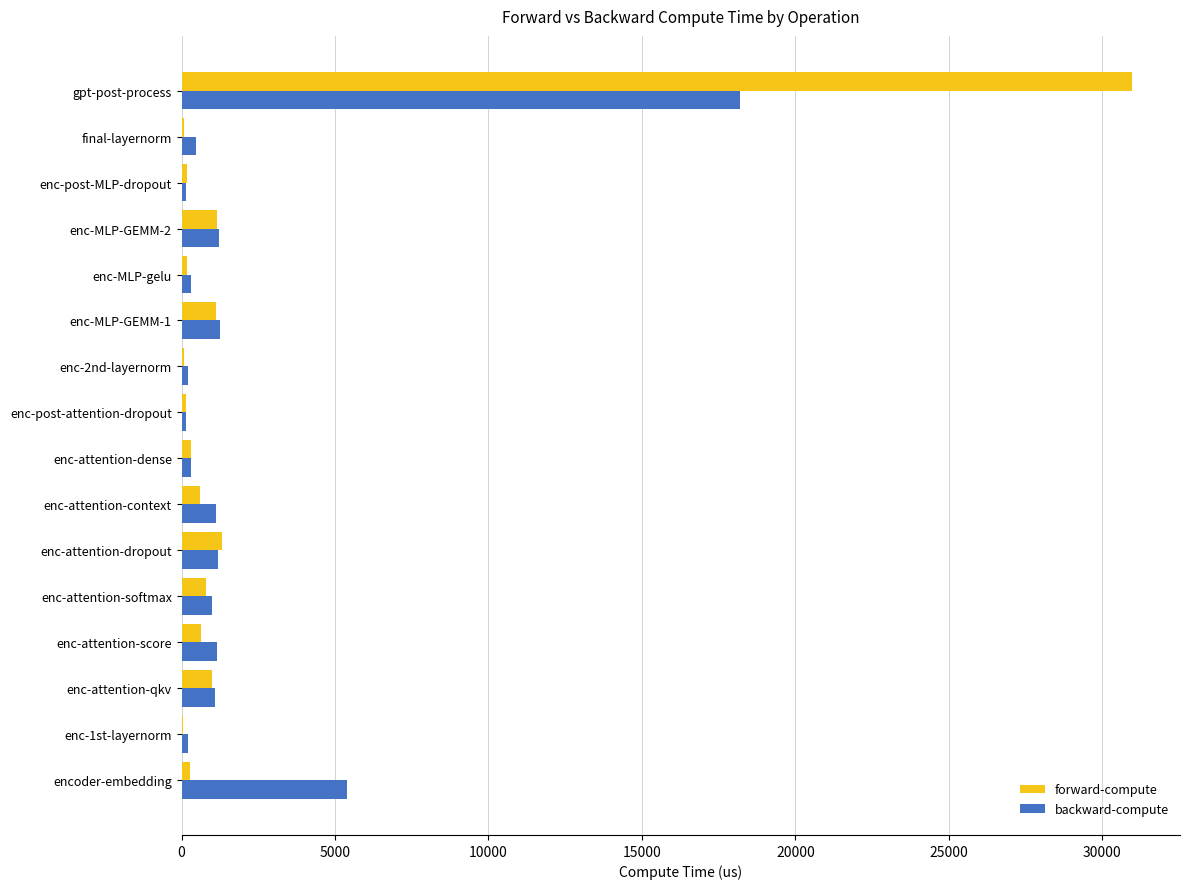

At which category is the sum across all series the highest?

gpt-post-process